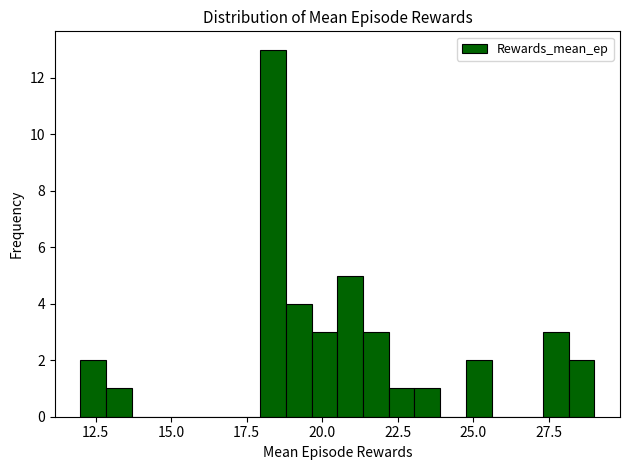

Read against the x-axis, roughly where is the centre of the tallest bar?

18.5